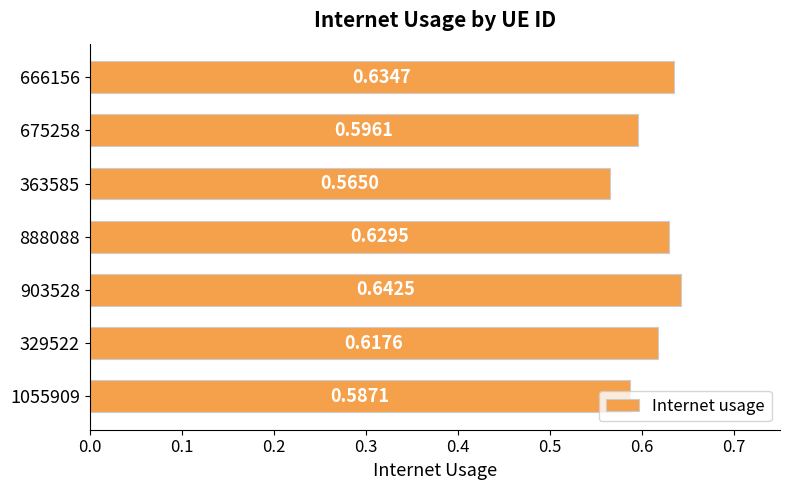

At which category does the chart reach its minimum across all series?

363585